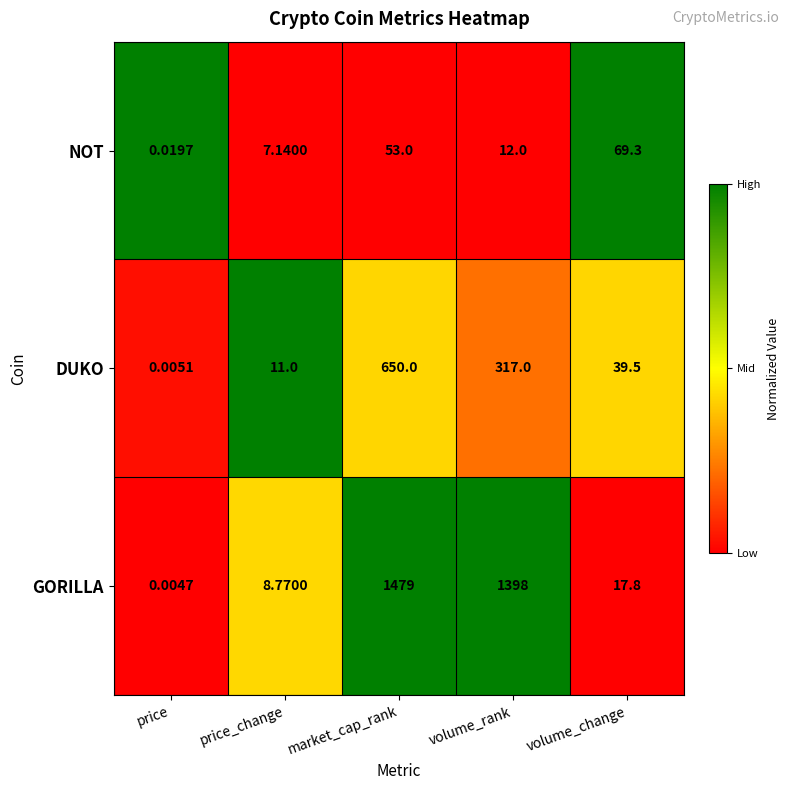

Where is NOT nearest to the value 34?

market_cap_rank